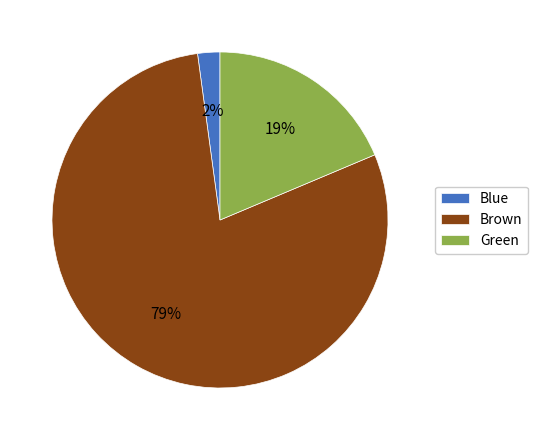

What is the smallest slice in the pie chart?

Blue